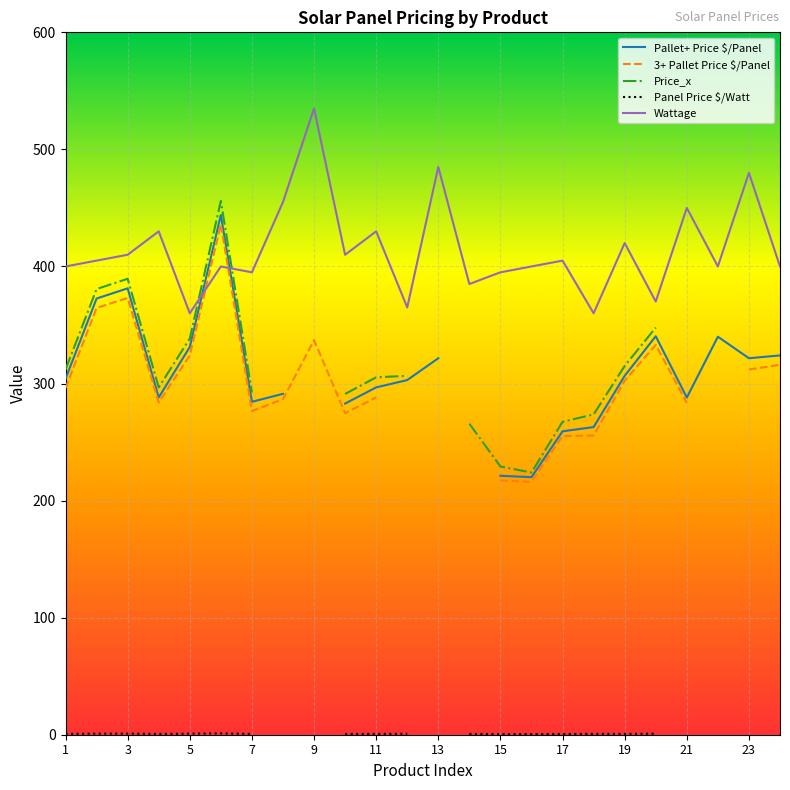

Is it true that Wattage equals 450 at 21?

True